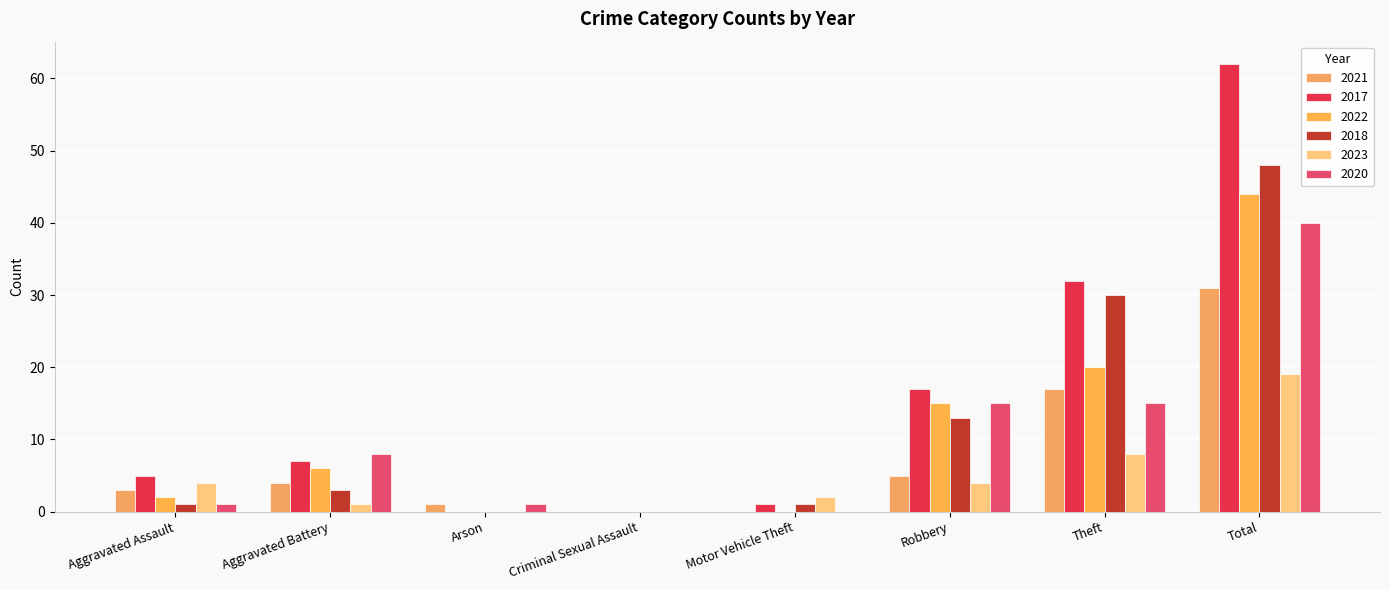

What value does the 2022 series have at Total?

44